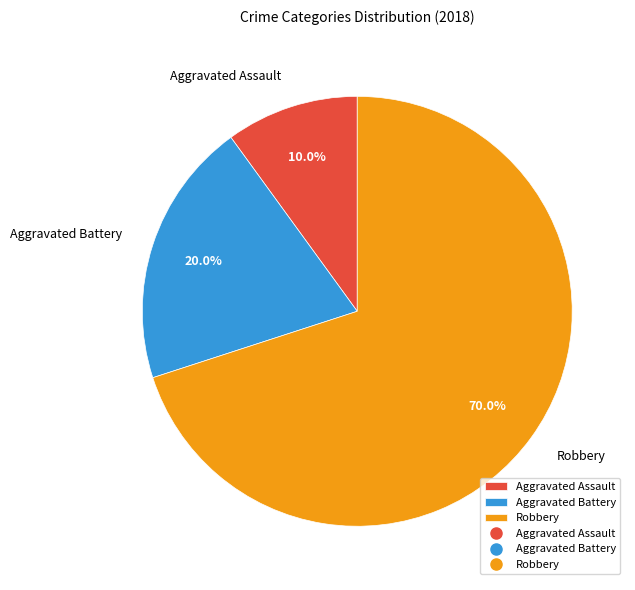

What is the largest slice in the pie chart?

Robbery